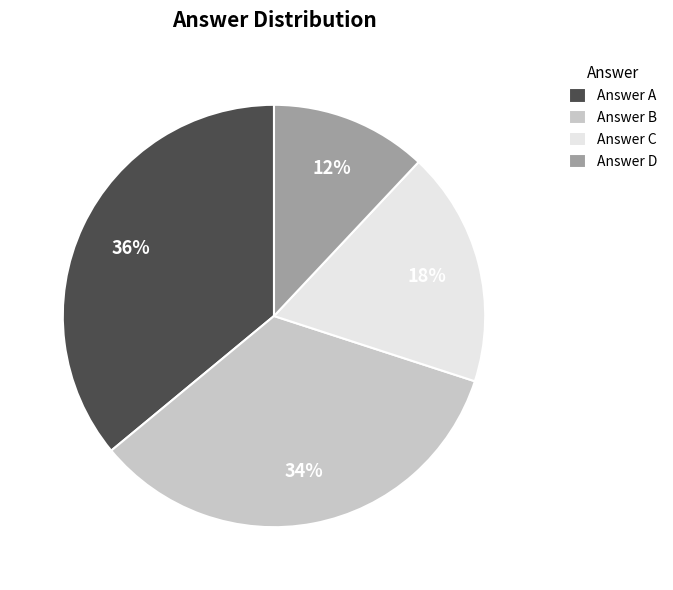

Do Answer D and Answer B together represent more than half of the pie?

No